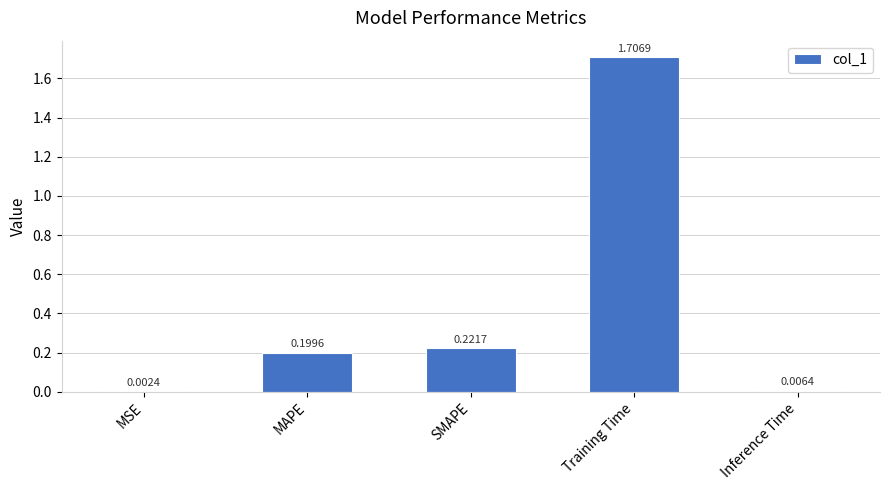

The chart shows a value of 0.2 at MAPE. True or false?

True